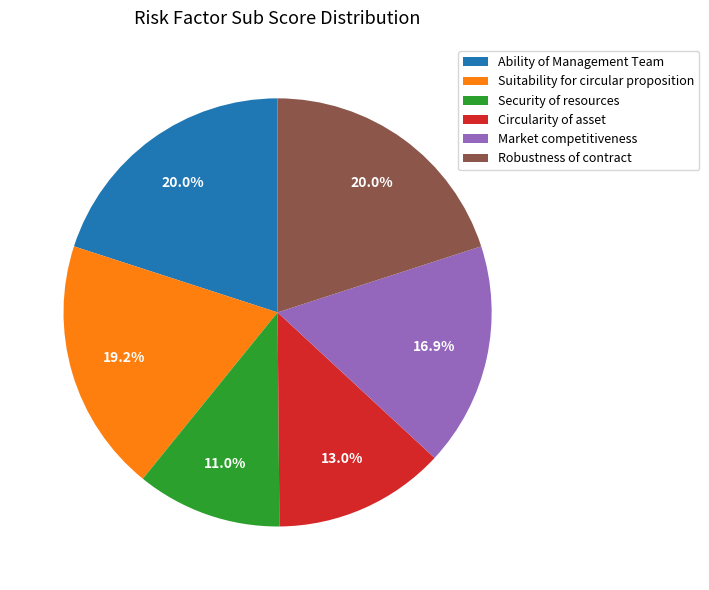

The Security of resources slice represents 11% of the pie. True or false?

True